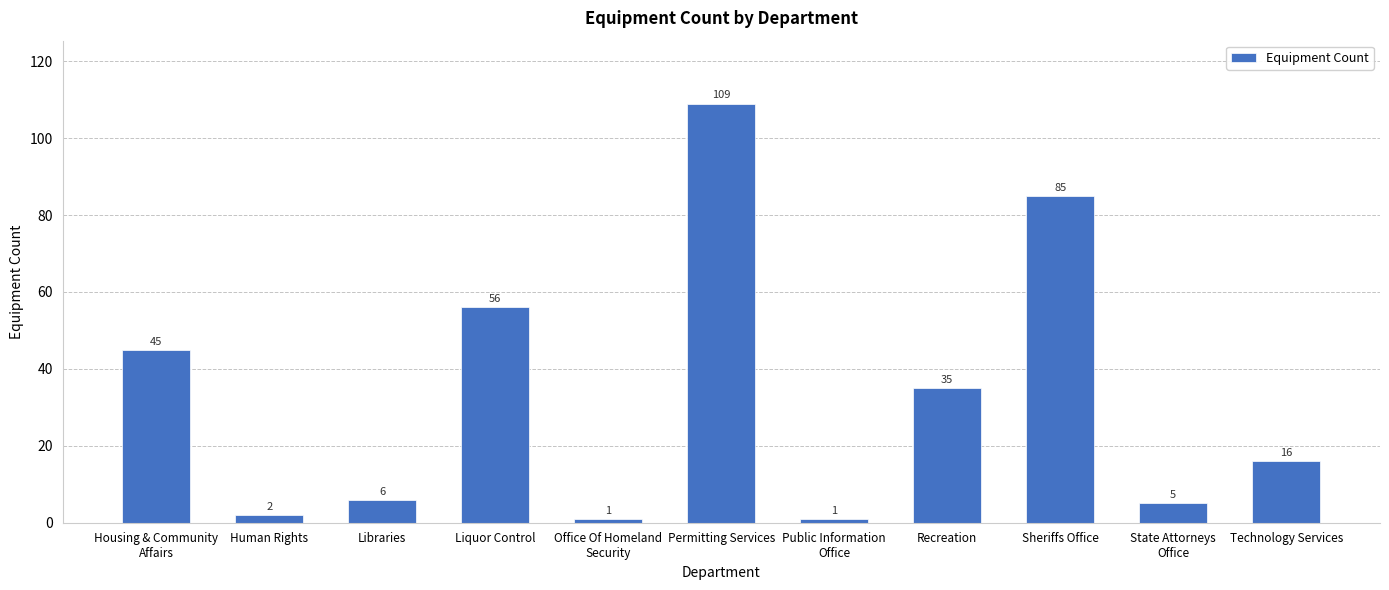

At which label does the data first exceed 16?

Housing & Community
Affairs